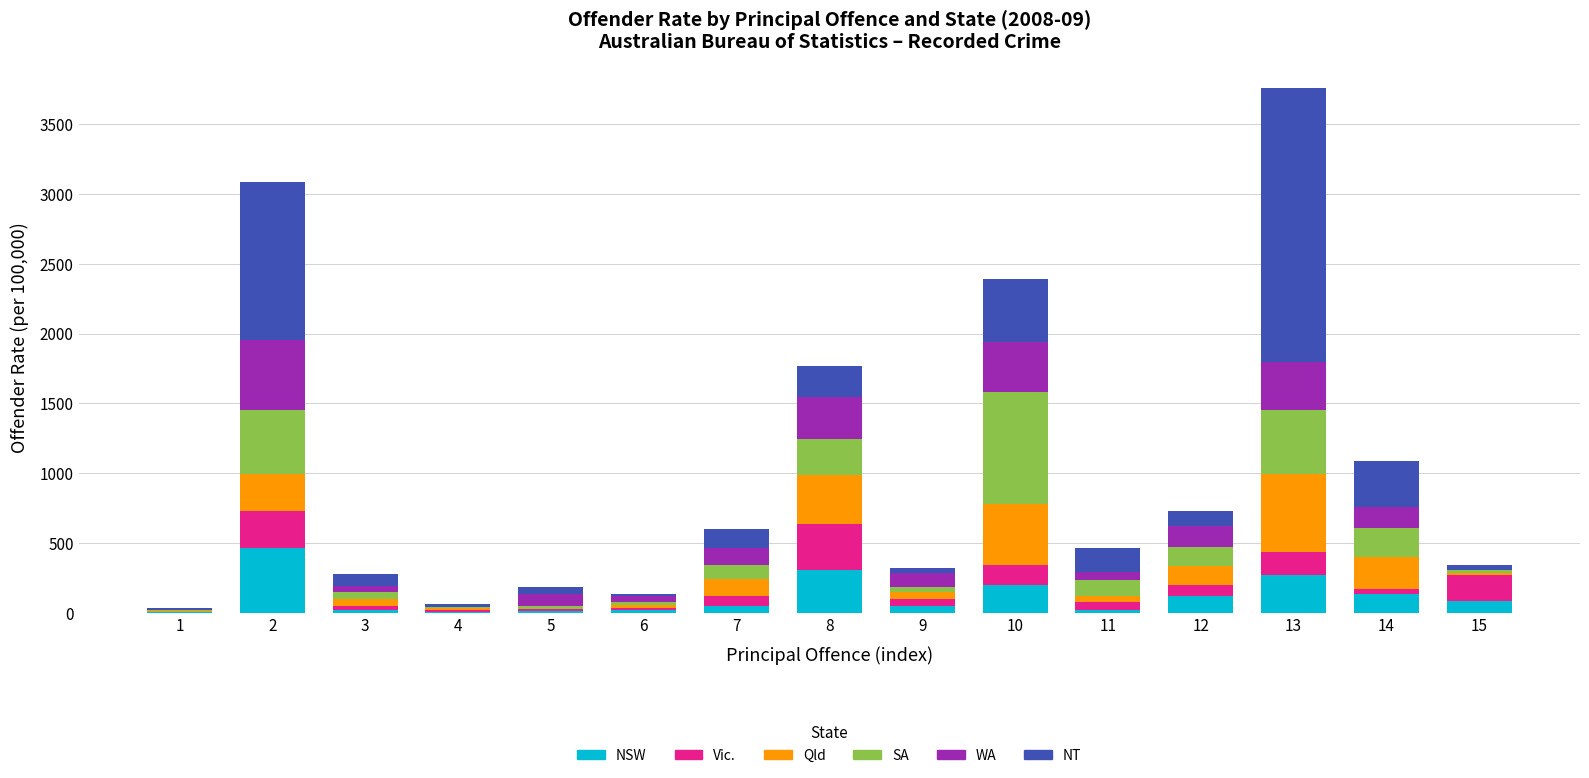

What is the sum of all NSW values?

1764.6